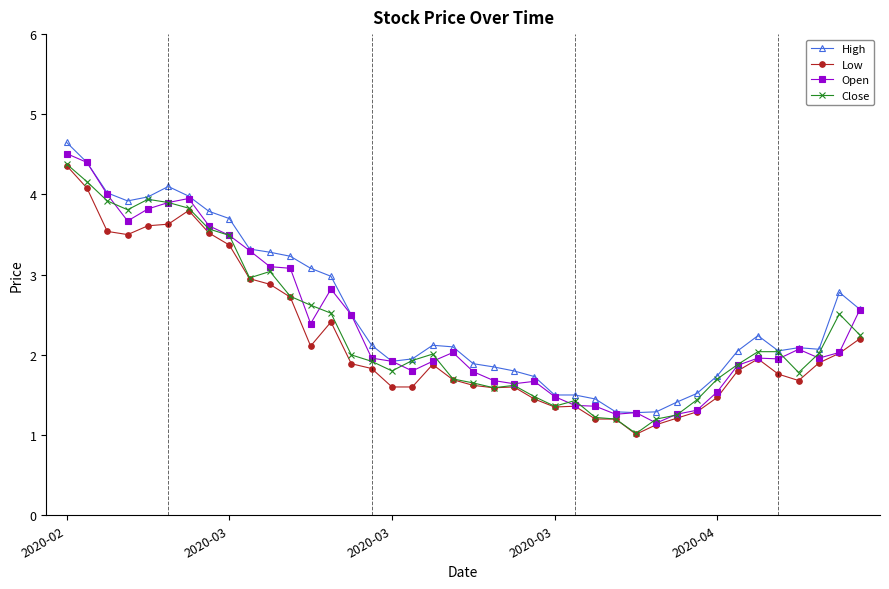

What is the value of the Low point at the 28th from the left?

1.2